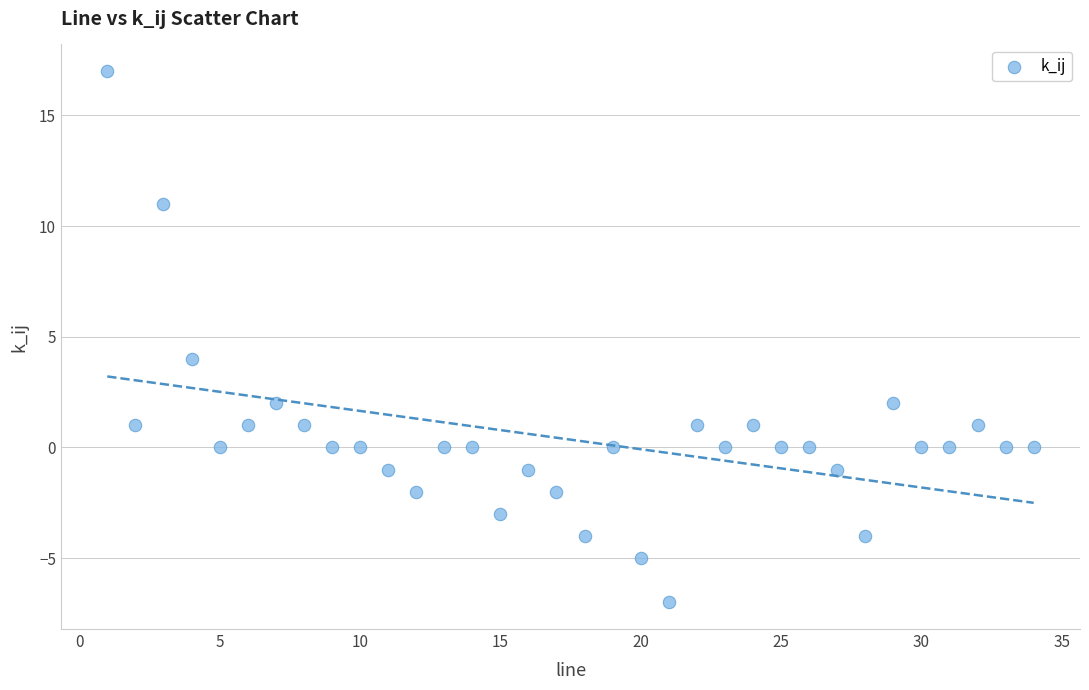

What is the range of X values (max minus min)?

33